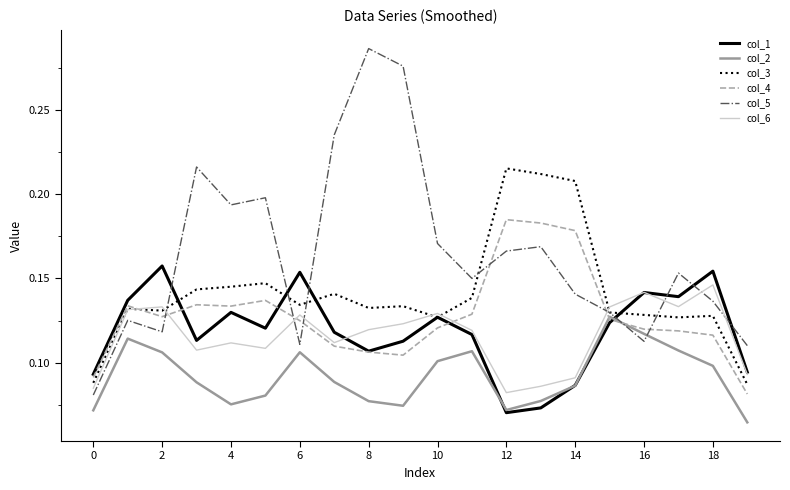

List the series in order of their peak value, lowest first.

col_2, col_6, col_1, col_4, col_3, col_5